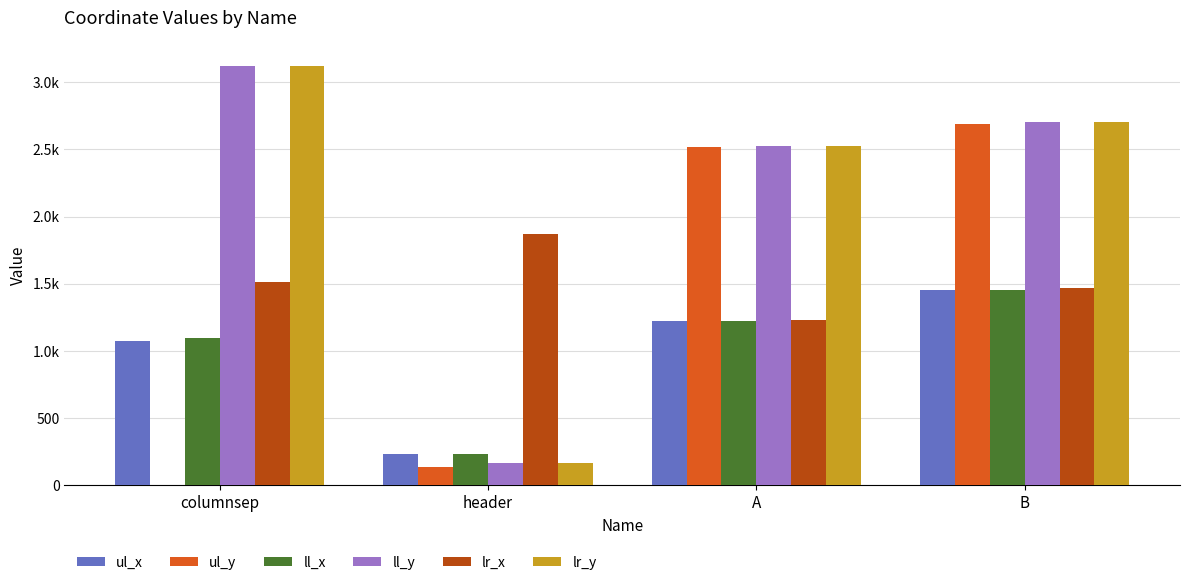

What is the greatest value displayed?

3125